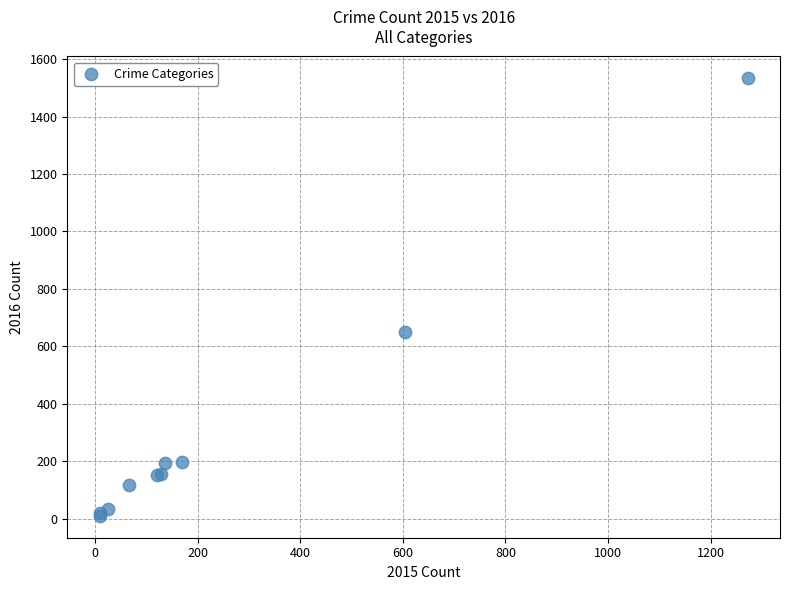

What Y value in the scatter plot is closest to 771?

650